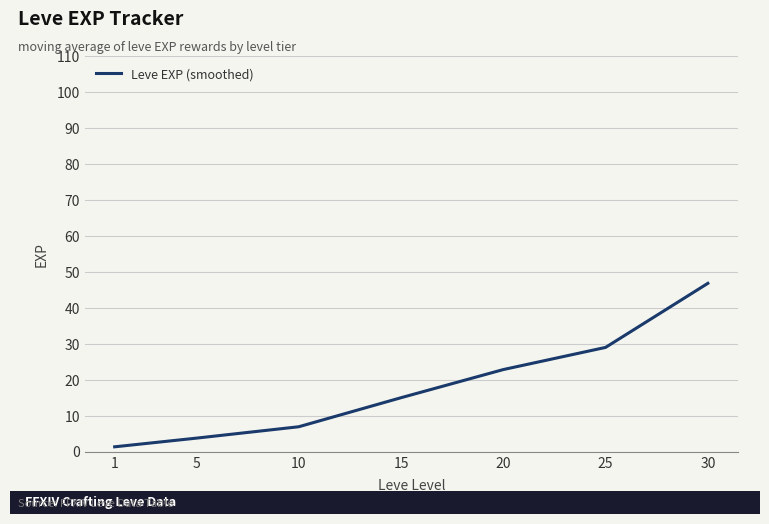

How many values are below 15?

3